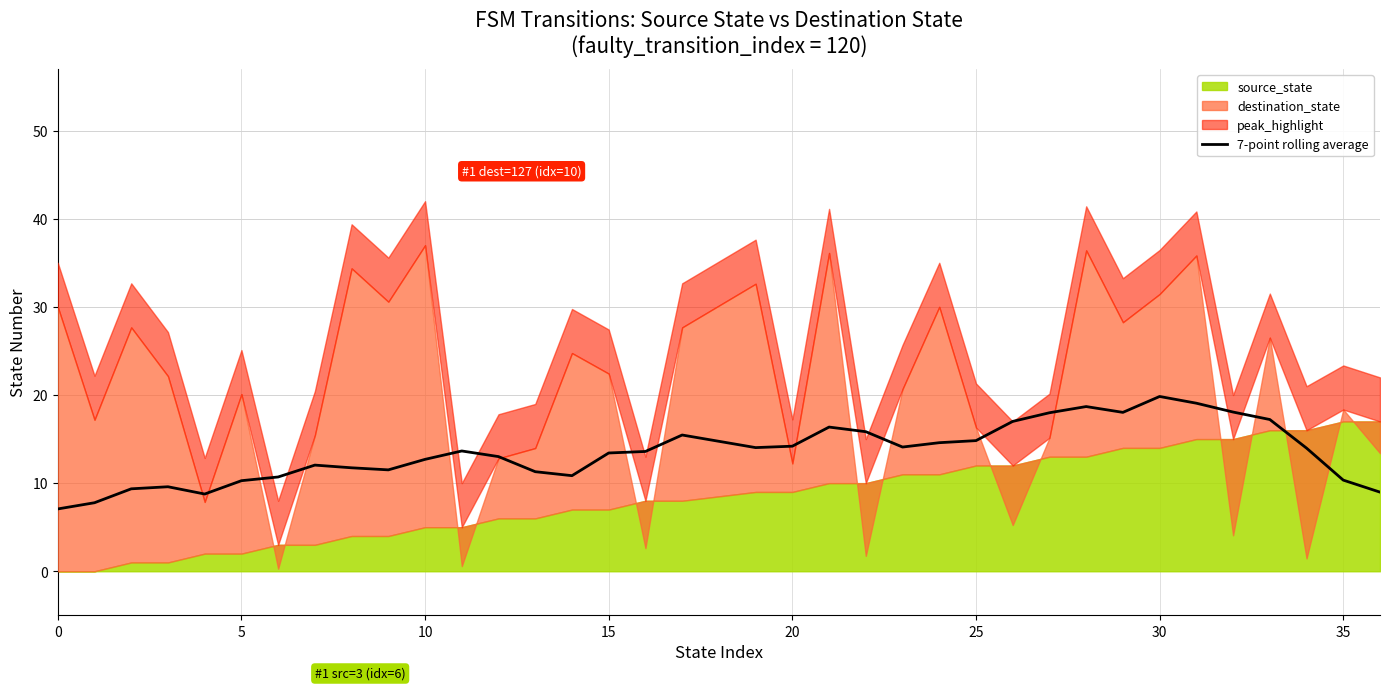

The 7-point rolling average series shows 19.9 at 15. True or false?

False